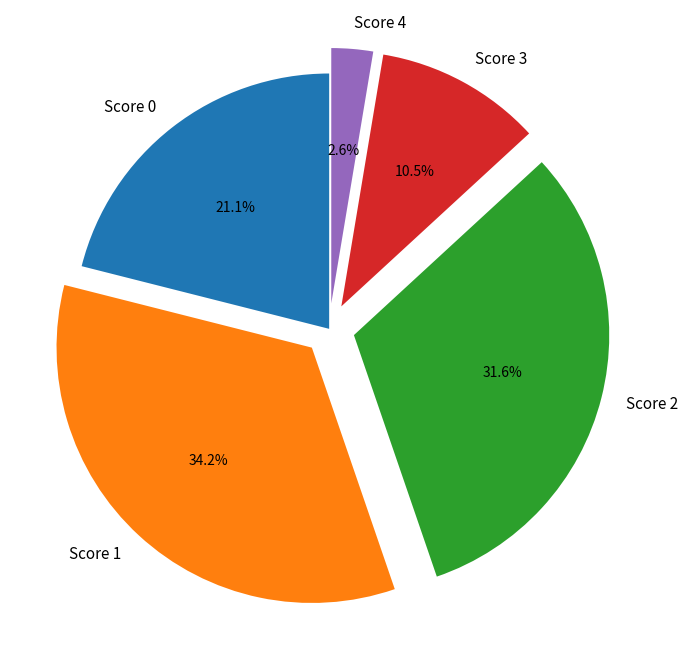

Is there a majority slice in this chart?

No